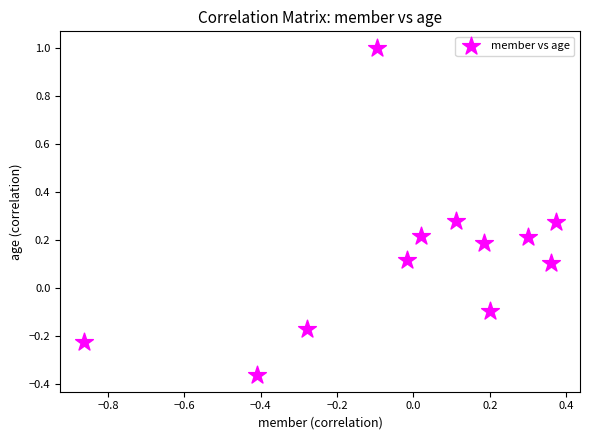

What is the range of X values (max minus min)?

1.2